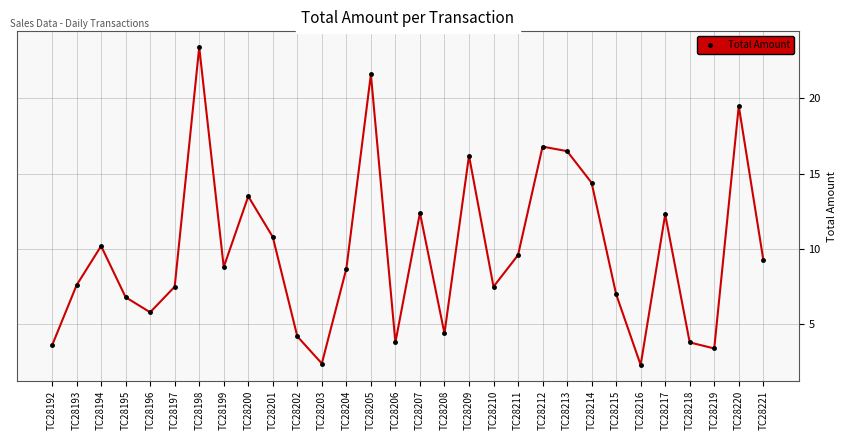

The value at TC28200 is 13.5. True or false?

True